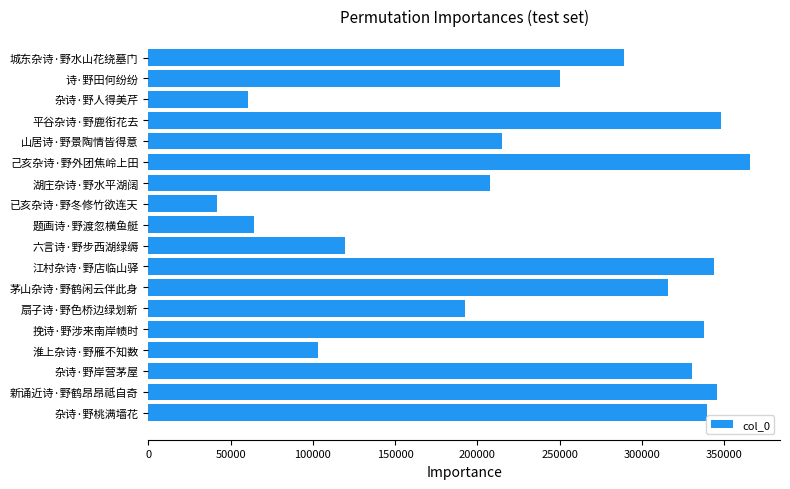

What is the maximum value shown in the chart?

365660